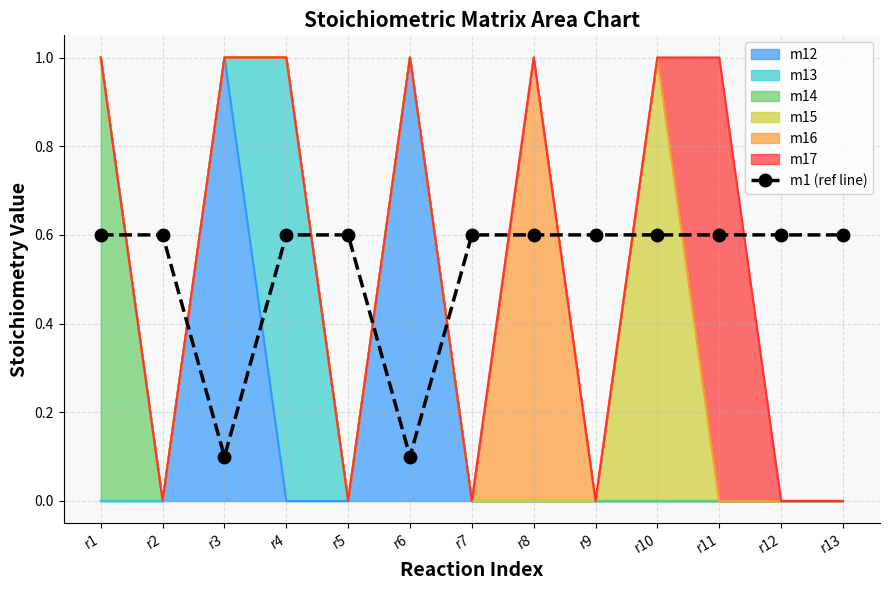

Reading left to right, extract all data points from this chart.

0.6	0.6	0.1	0.6	0.6	0.1	0.6	0.6	0.6	0.6	0.6	0.6	0.6